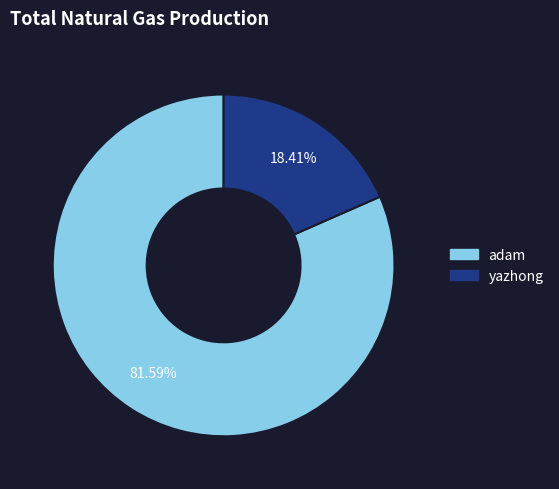

What is the majority slice?

adam